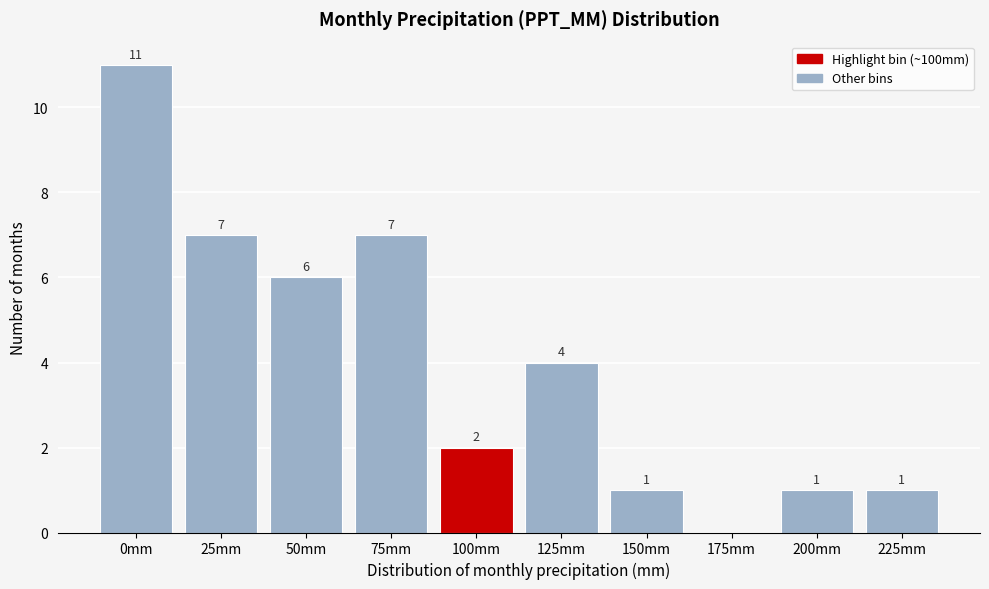

Reading left to right, what are all the values shown in this chart?

0mm=11	25mm=7	50mm=6	75mm=7	100mm=2	125mm=4	150mm=1	175mm=0	200mm=1	225mm=1